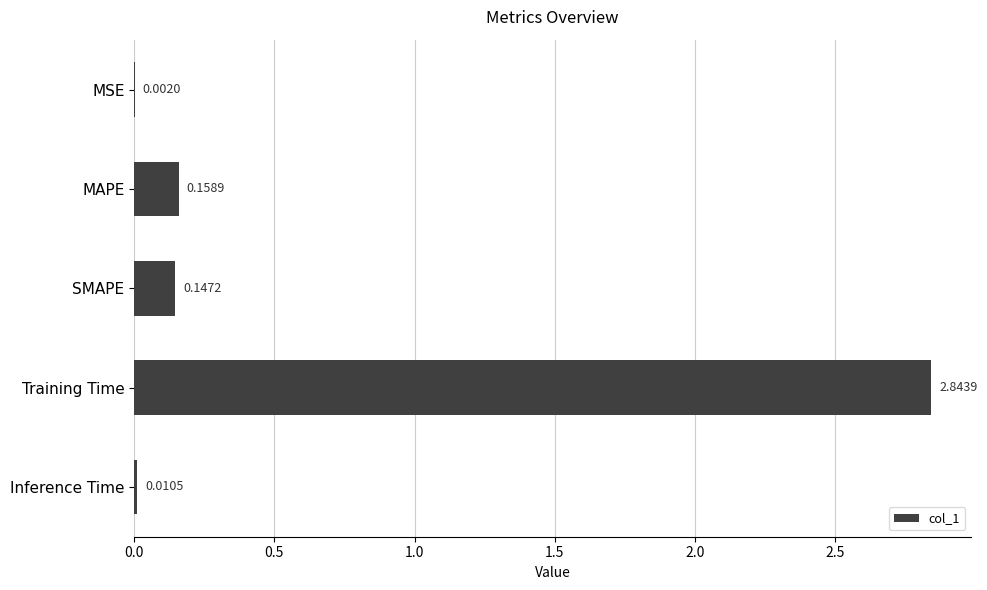

Does the chart contain stacked bars?

No